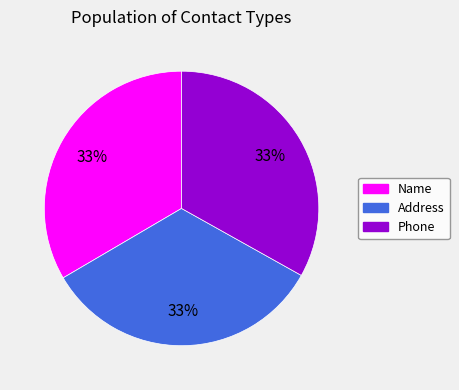

What percentage is the Address slice, to the nearest percent?

33%